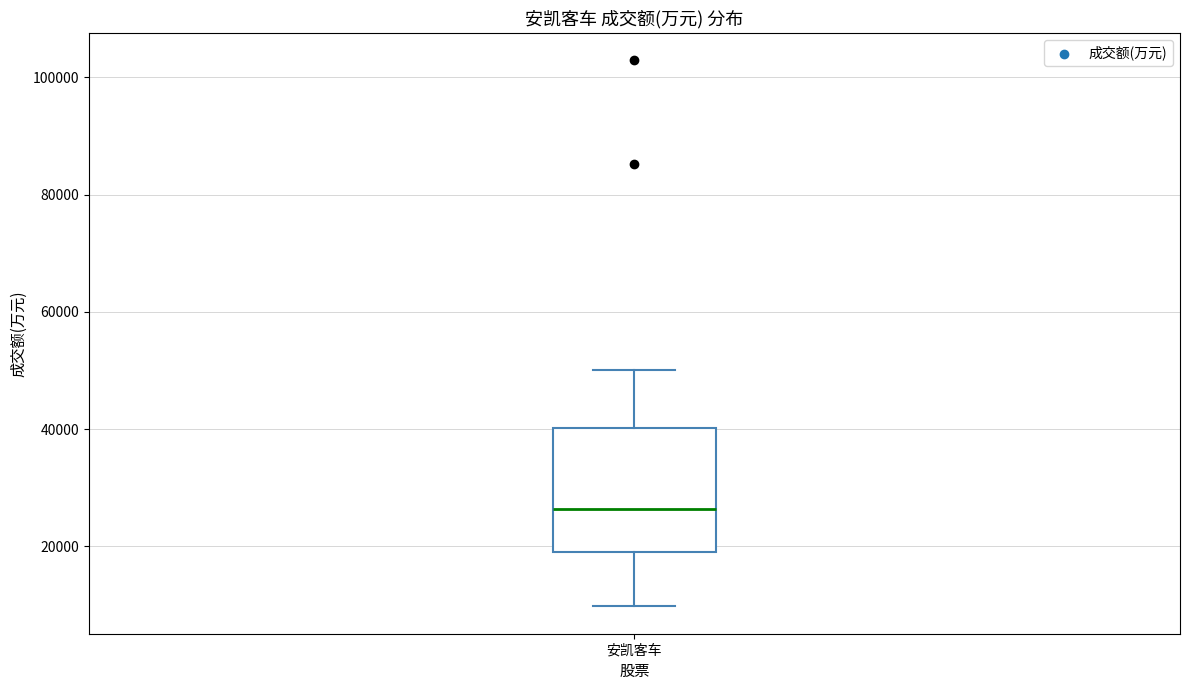

Transcribe this box plot: give where the median line is, the range the box spans, and where the two whiskers end, as read against the y-axis. The values are not printed on the chart, so give them approximately, as read against the axis.

median 26000, box 20000 to 40000, whiskers 10000 to 50000